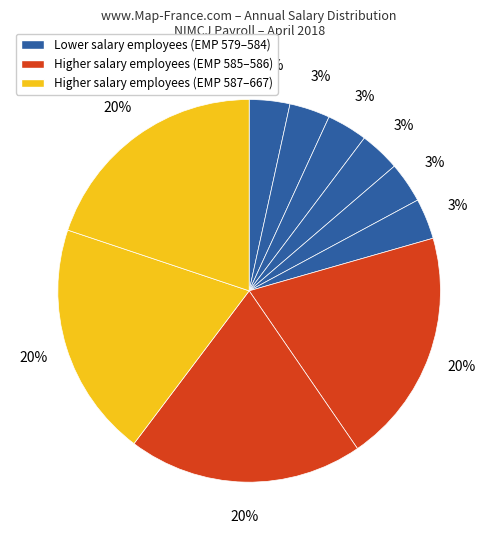

Count the number of slices in the pie.

10